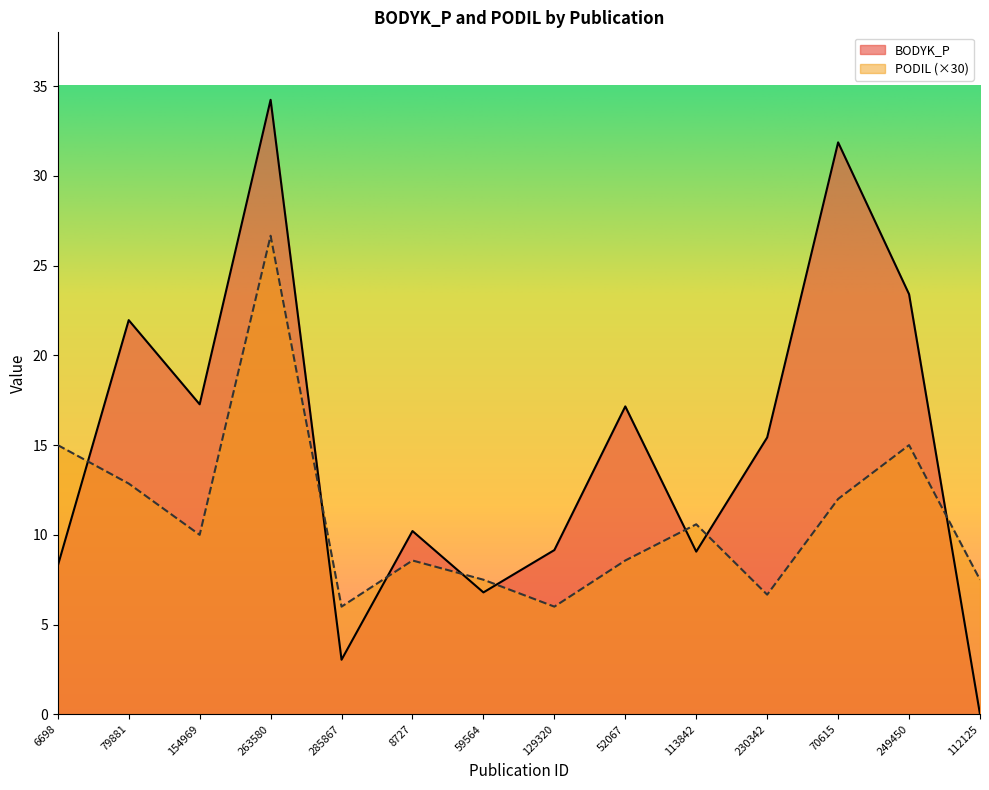

True or false: BODYK_P and PODIL cross at least once.

True